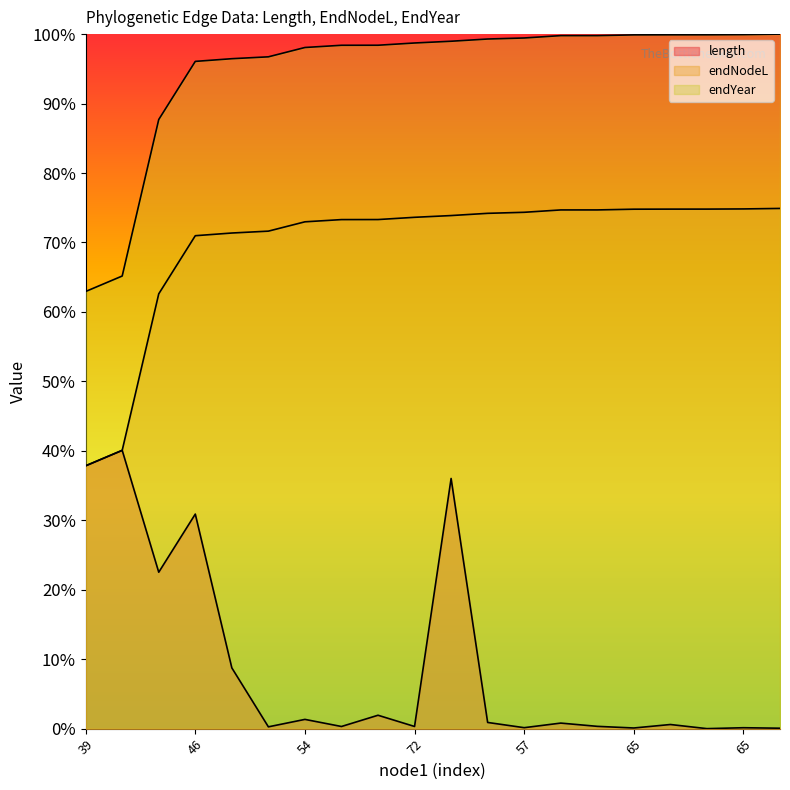

Does the chart display data point markers on the line(s)?

No